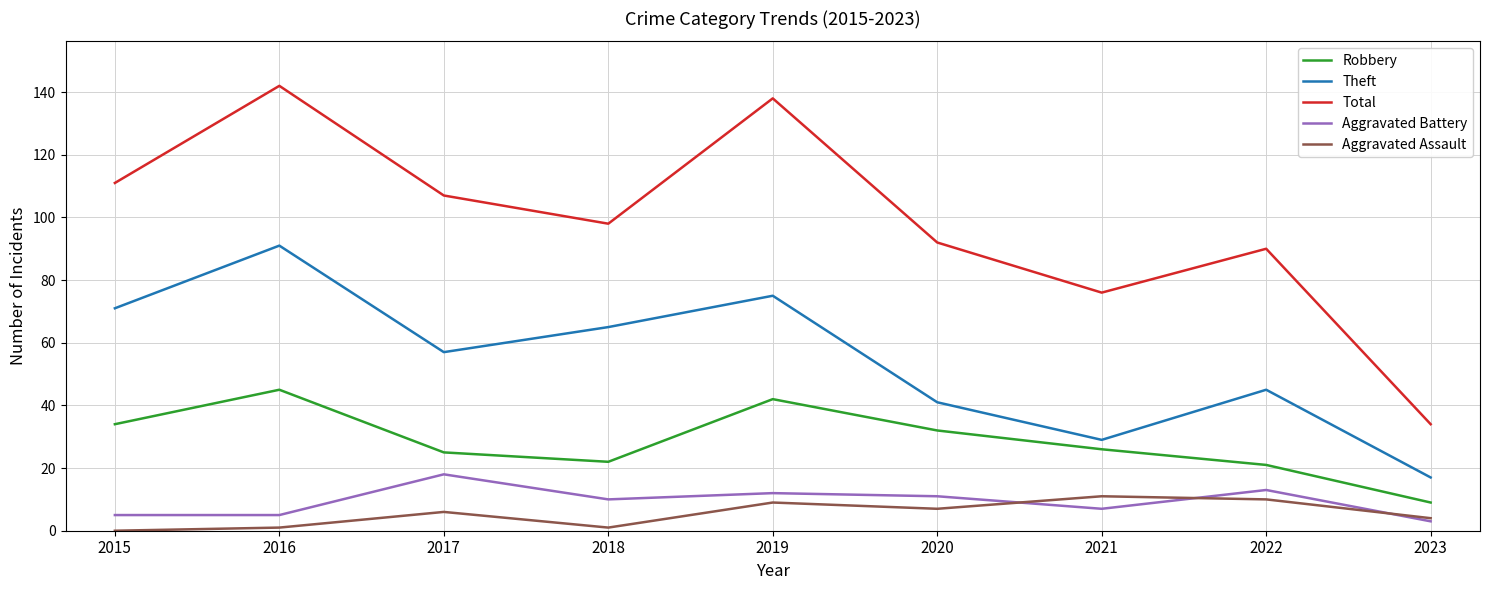

At how many categories does at least one series exceed 131?

2